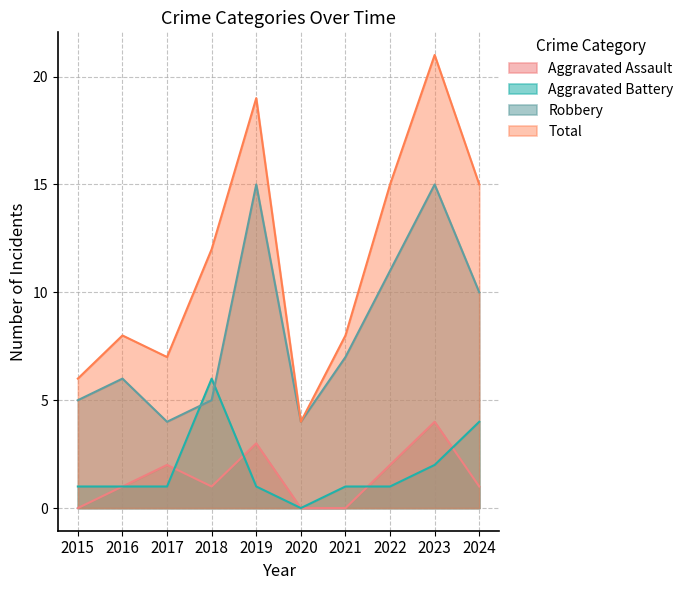

What is the approximate value of Robbery at 2019?

15